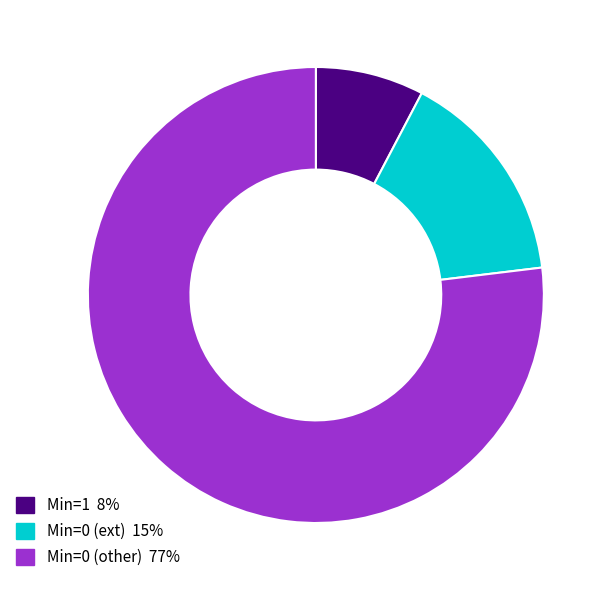

Is there a majority slice in this chart?

Yes